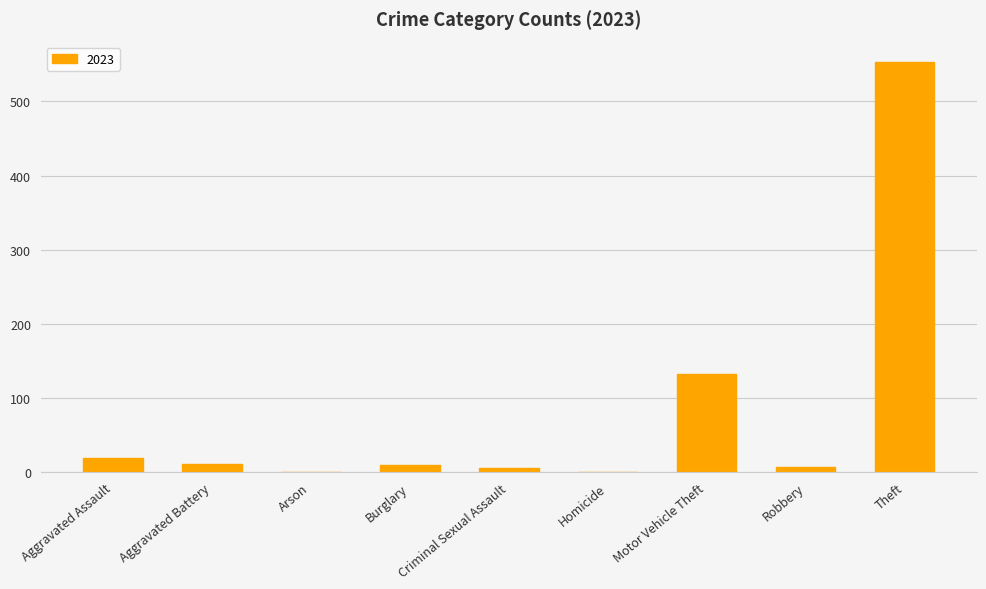

The value at Arson is 0. True or false?

True